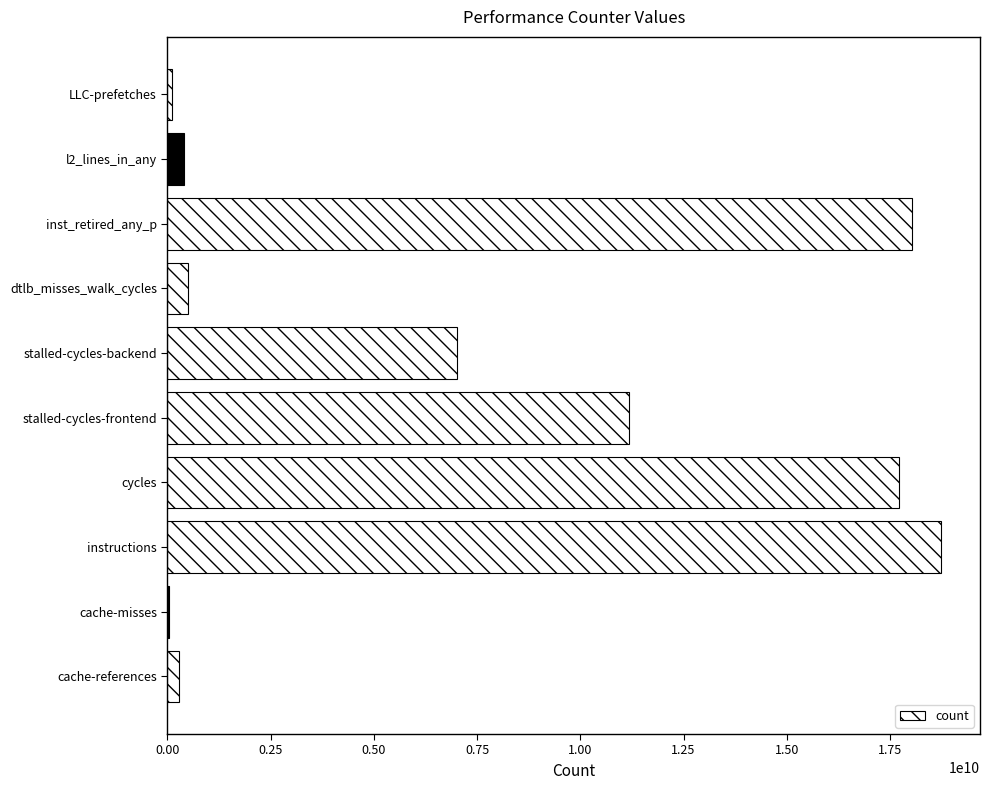

Are the bars horizontal?

Yes